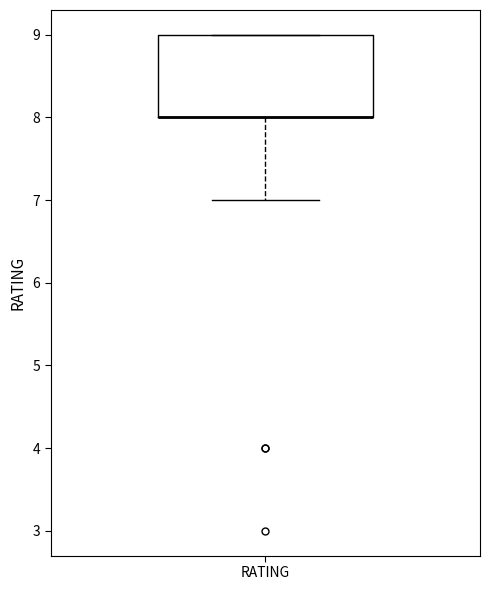

Read this box plot against the y-axis: the position of the median line, the range covered by the box, and the ends of both whiskers. The values are not printed on the chart, so give them approximately, as read against the axis.

median 8 (drawn on the box's lower edge), box 8 to 9, whiskers 7 to 9